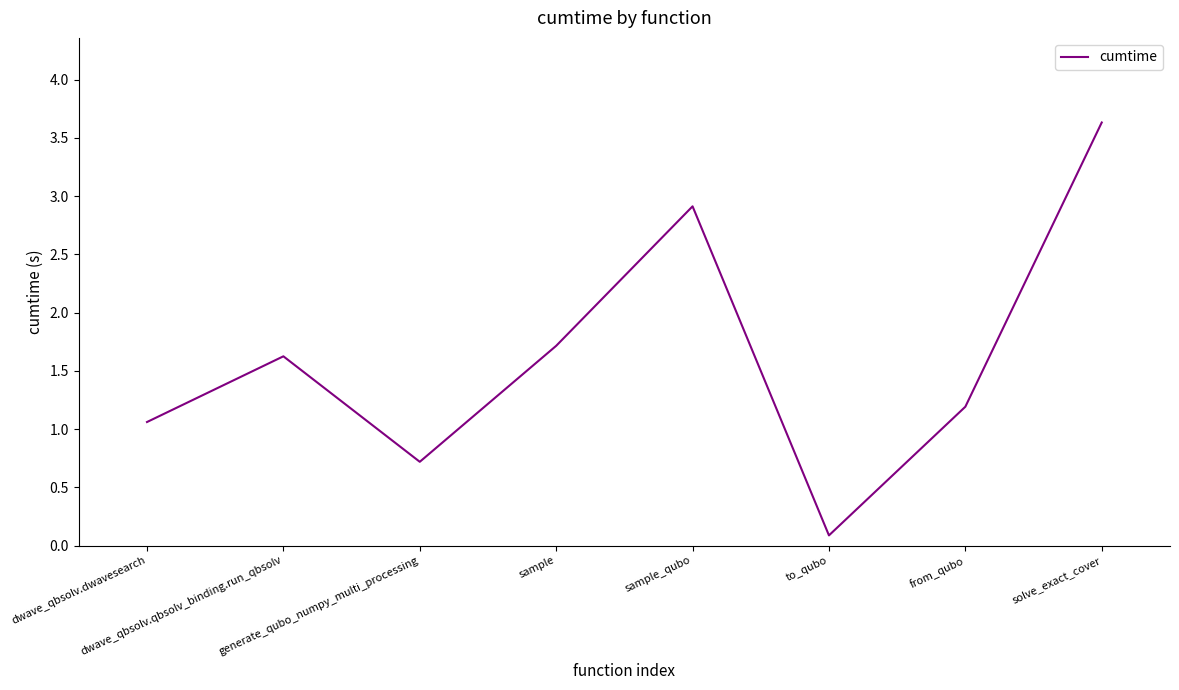

Which category has the lowest value across all series?

to_qubo